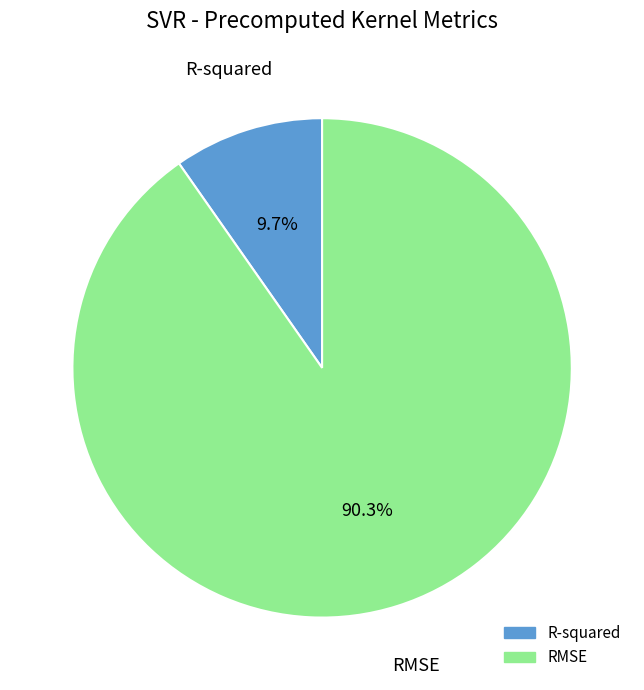

The R-squared slice represents 20% of the pie. True or false?

False